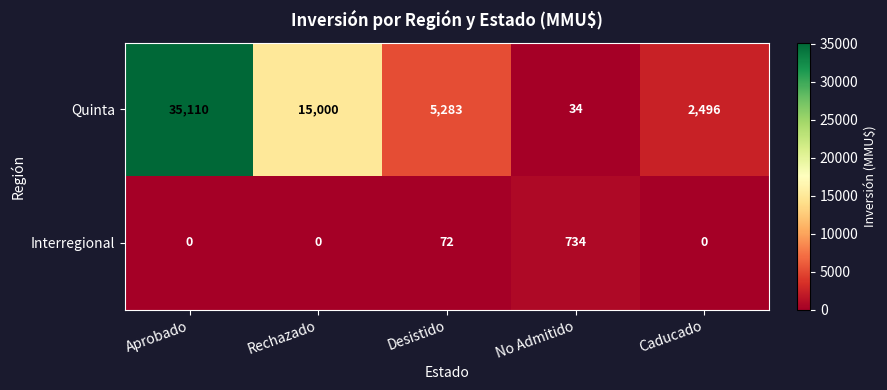

How many distinct data groups are displayed?

2